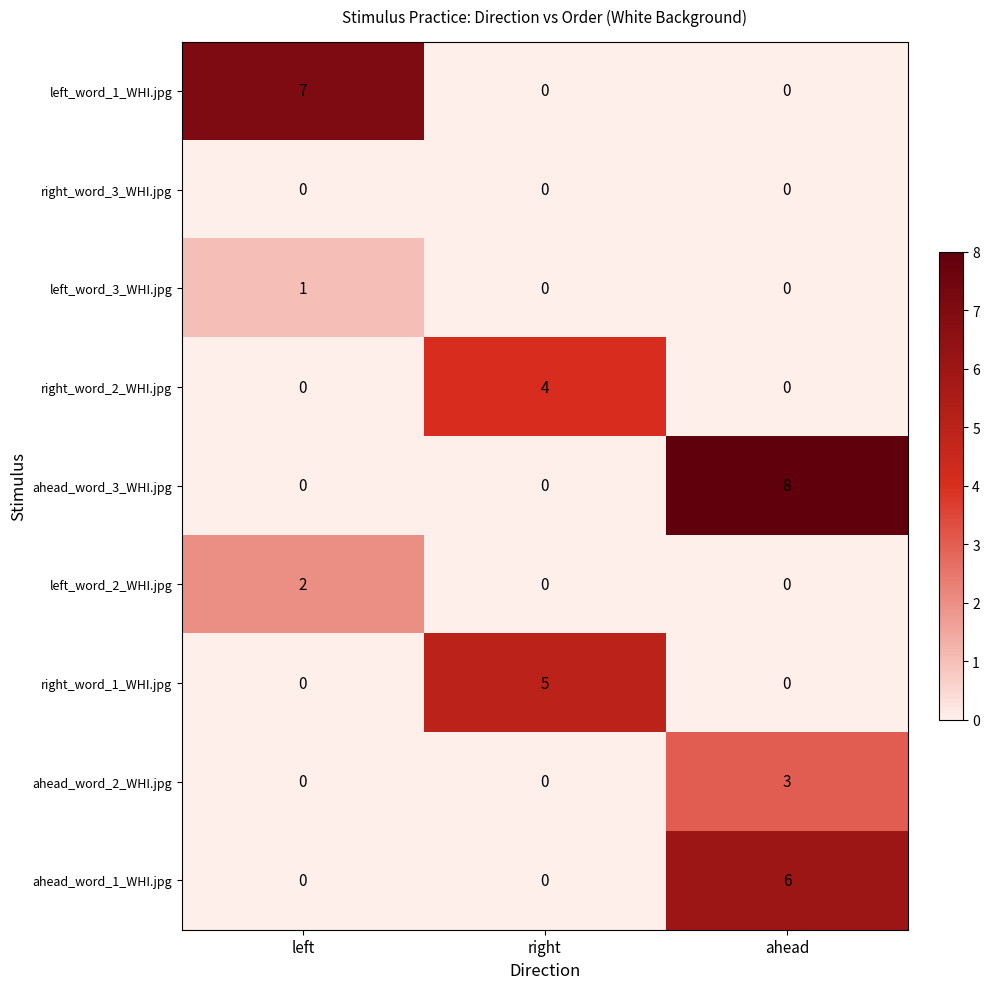

Between left and ahead, which series saw the biggest shift?

ahead_word_3_WHI.jpg